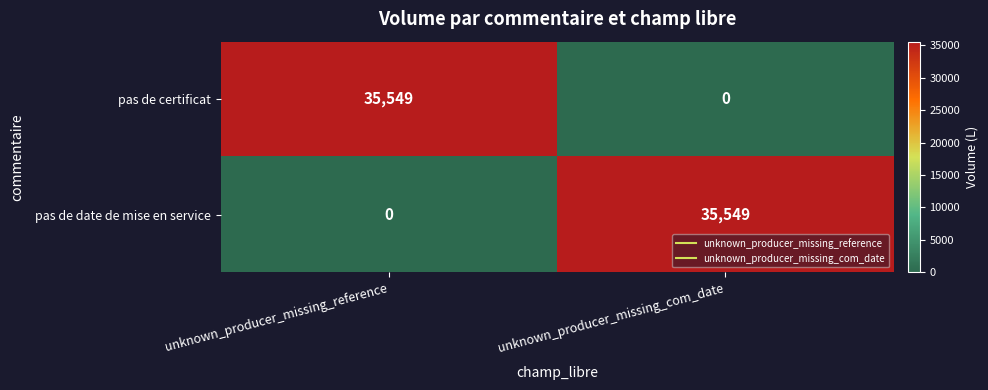

At unknown_producer_missing_reference, list the series in order from smallest to largest.

pas de date de mise en service, pas de certificat